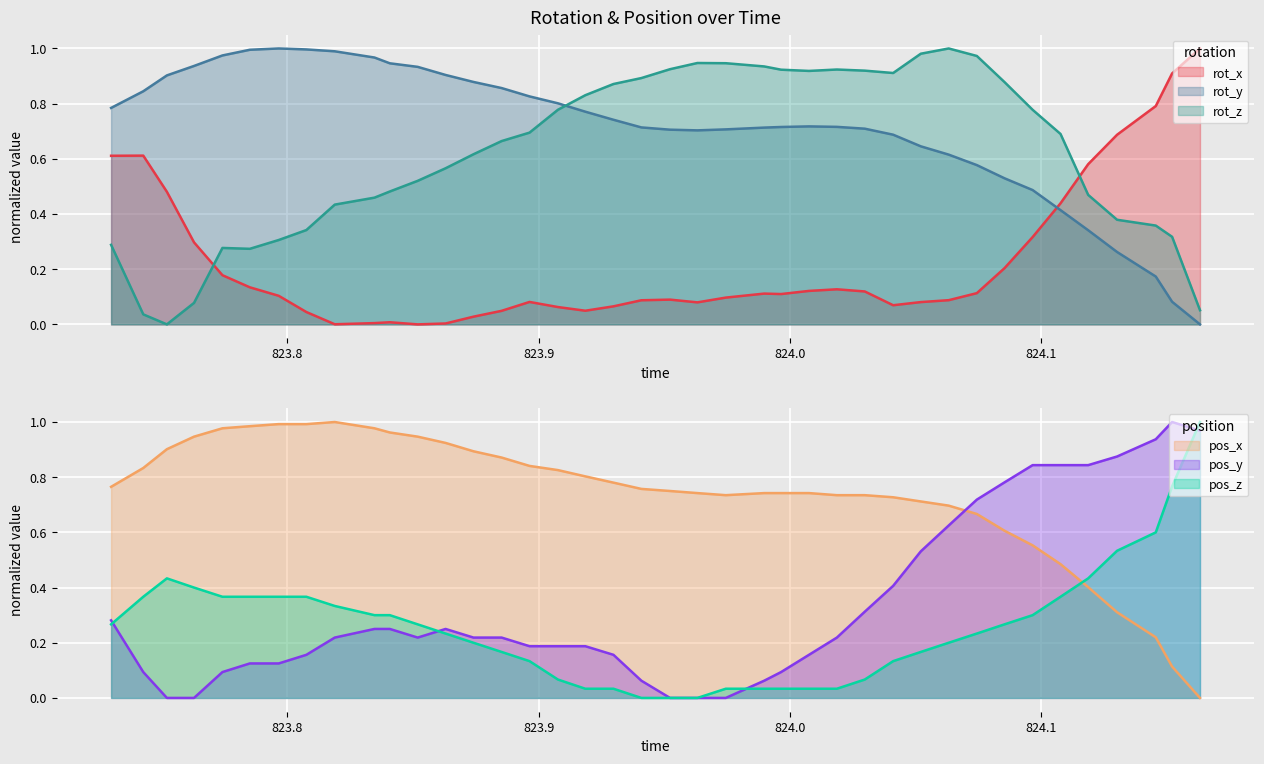

How many intersections are there between rot_x and rot_y?

1